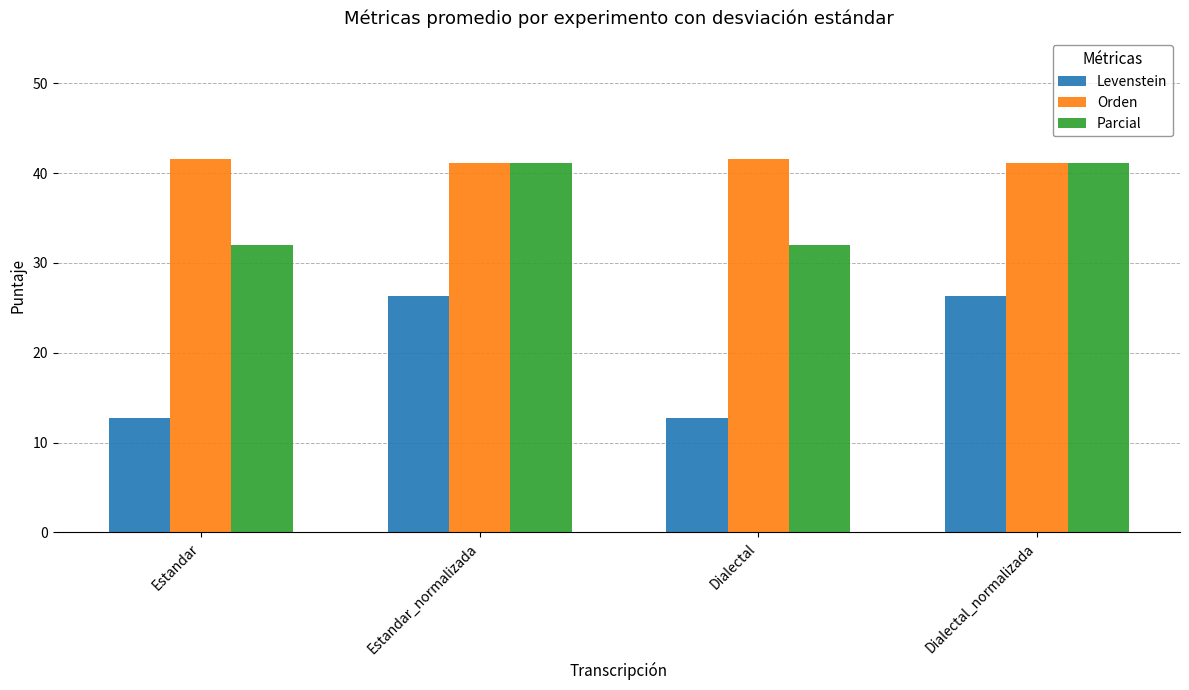

What is the highest value of the Parcial series?

41.1